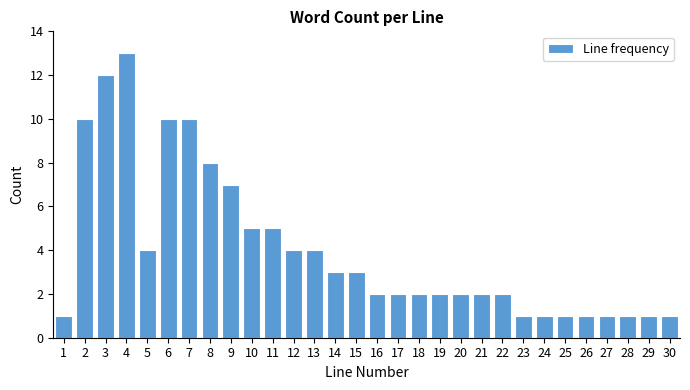

Reading right to left, transcribe all the data shown in this chart.

1	1	1	1	1	1	1	1	2	2	2	2	2	2	2	3	3	4	4	5	5	7	8	10	10	4	13	12	10	1